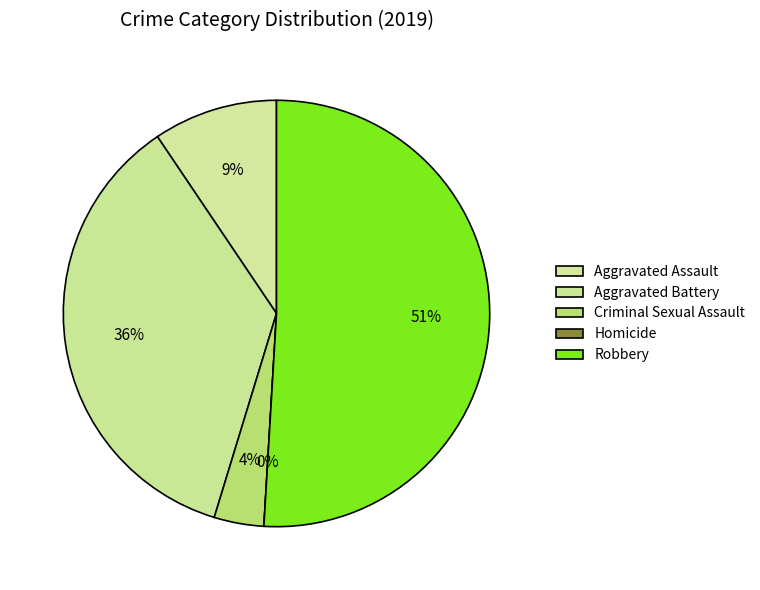

The Aggravated Assault slice represents 9% of the pie. True or false?

True